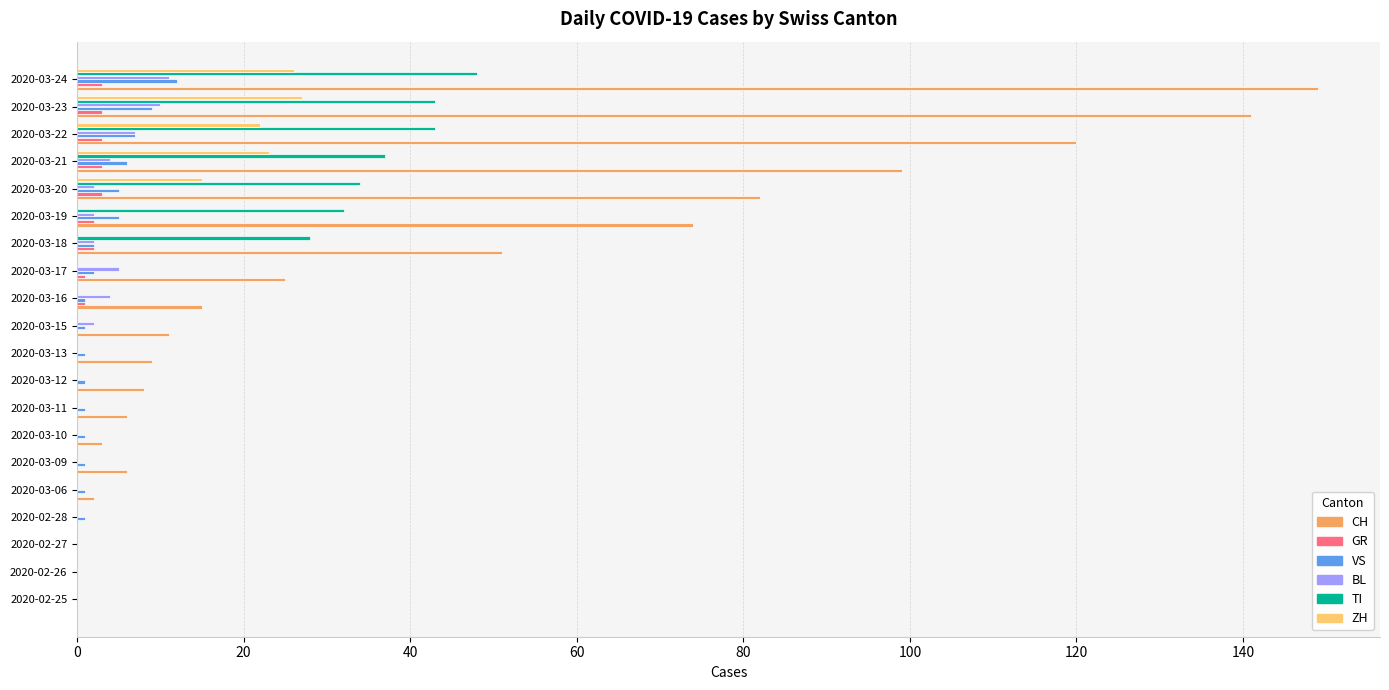

True or false: BL has a value of 10 at 2020-03-23.

True